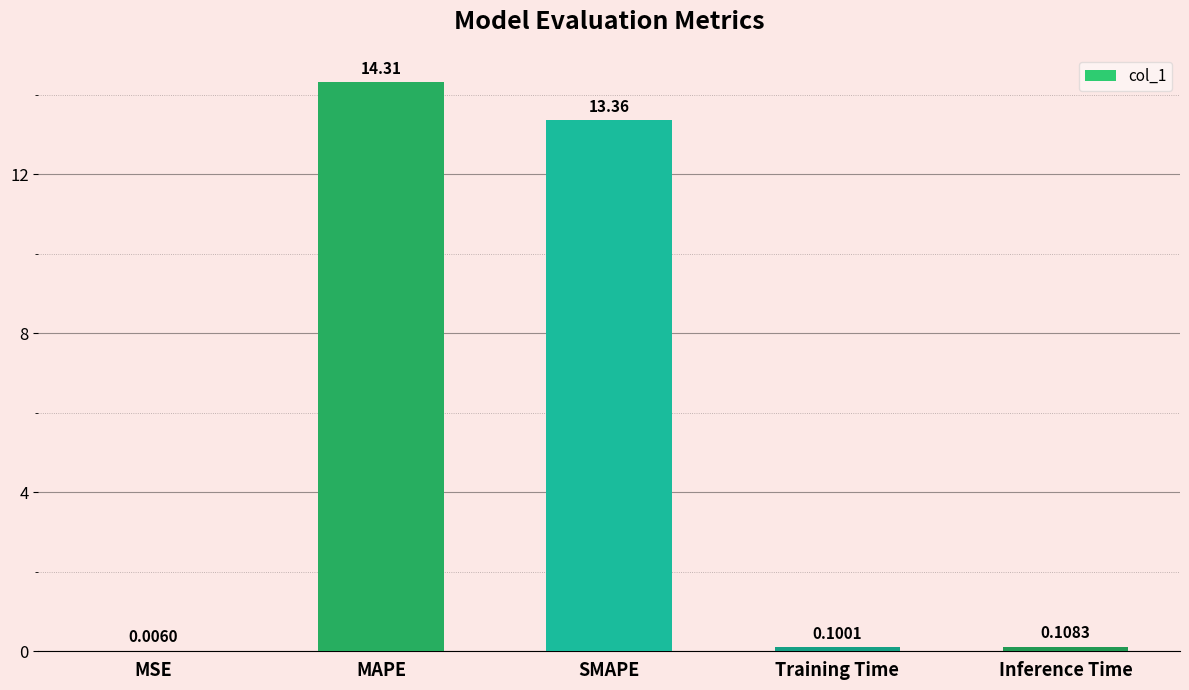

Between SMAPE and Training Time, which is larger?

SMAPE